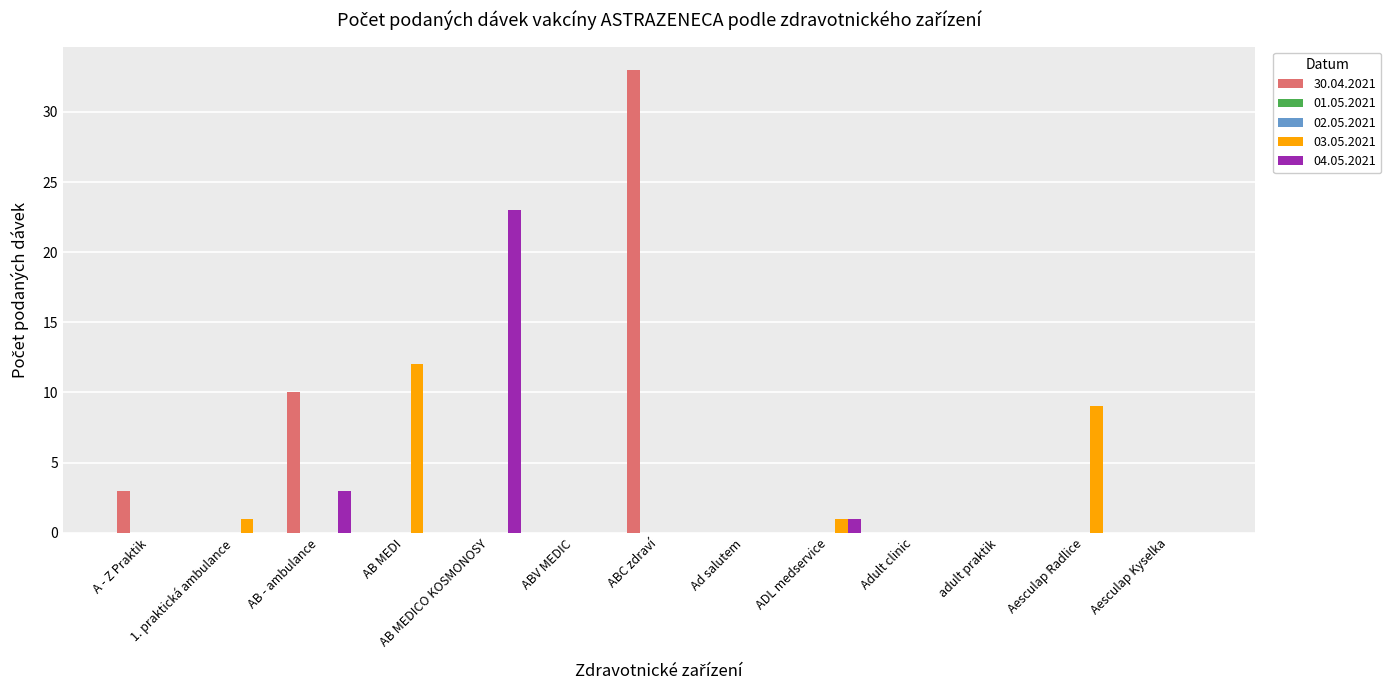

What position from the left is A - Z Praktik?

1